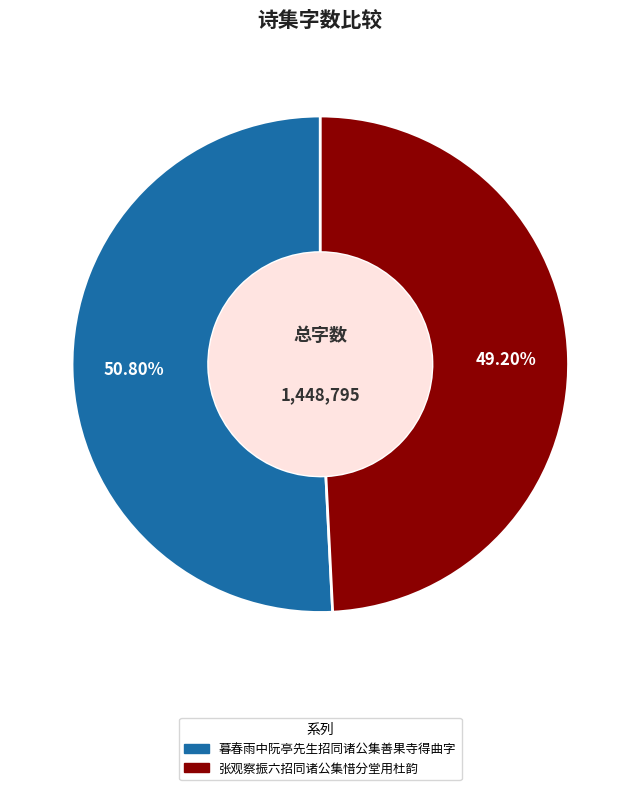

Between 暮春雨中阮亭先生招同诸公集善果寺得曲字 and 张观察振六招同诸公集惜分堂用杜韵, which is larger?

暮春雨中阮亭先生招同诸公集善果寺得曲字